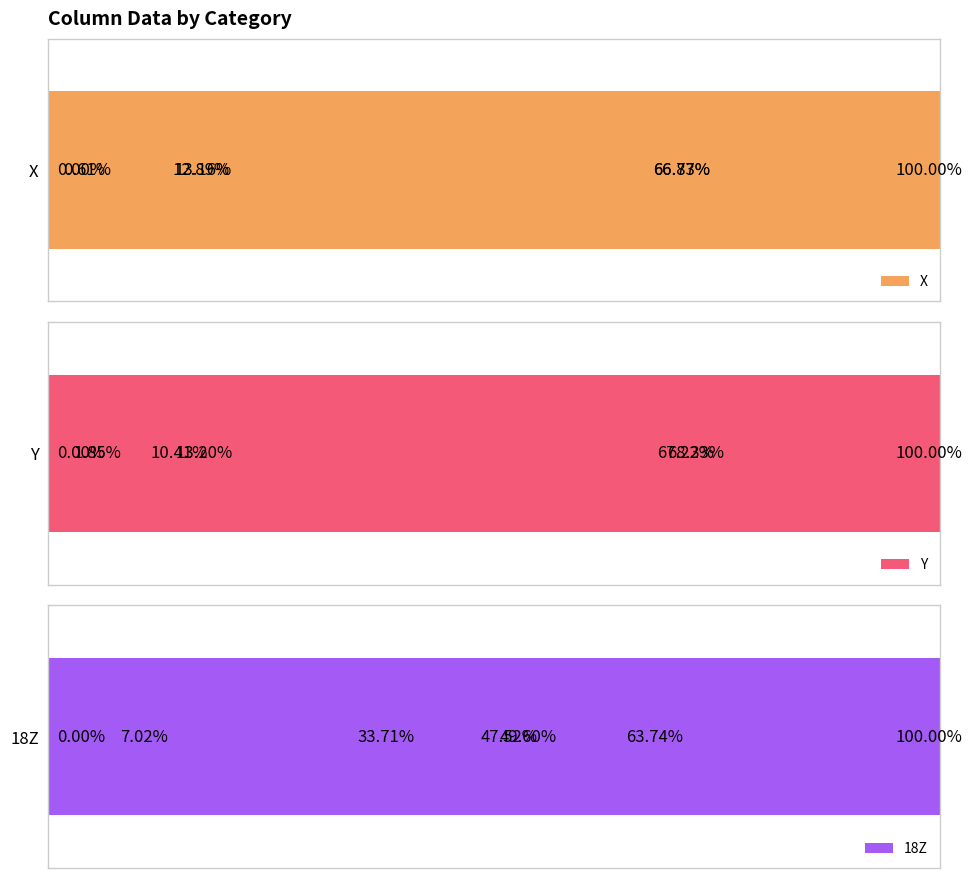

Count the number of data series in this chart.

3